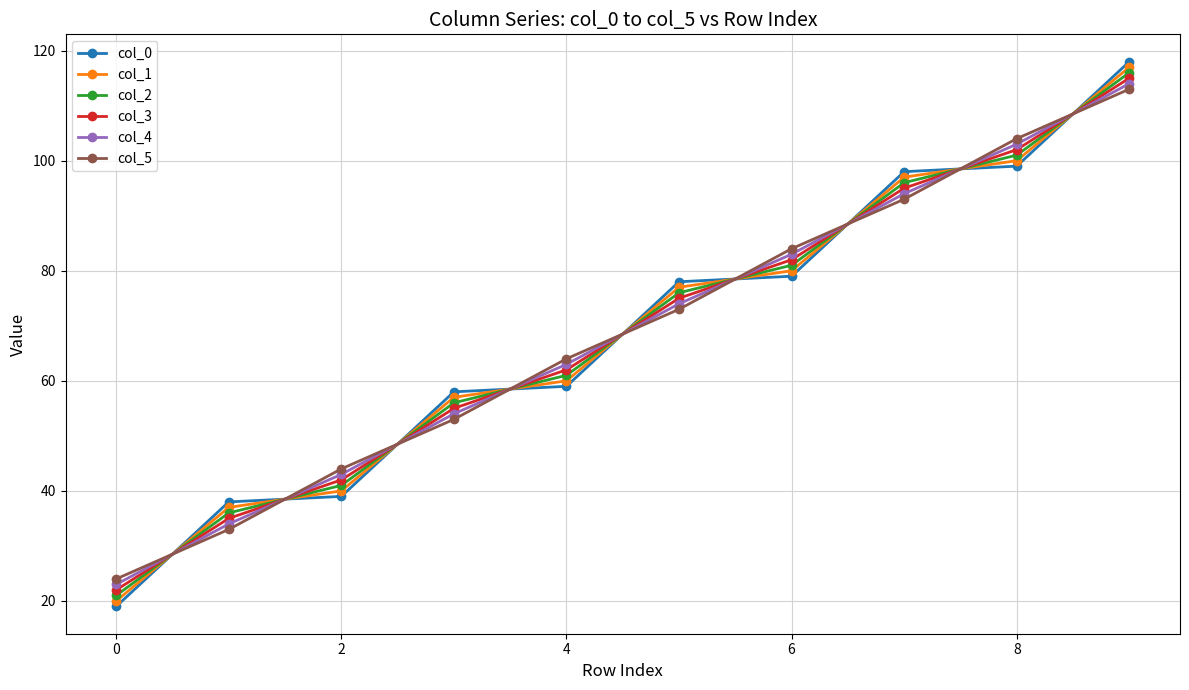

What is the lowest value of the col_1 series?

20.0